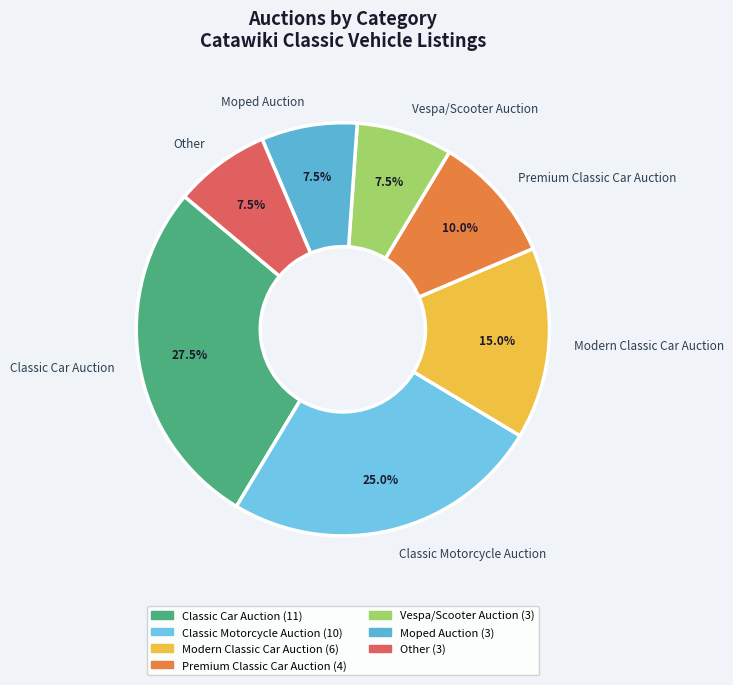

Which has a higher value, Vespa/Scooter Auction or Classic Car Auction?

Classic Car Auction